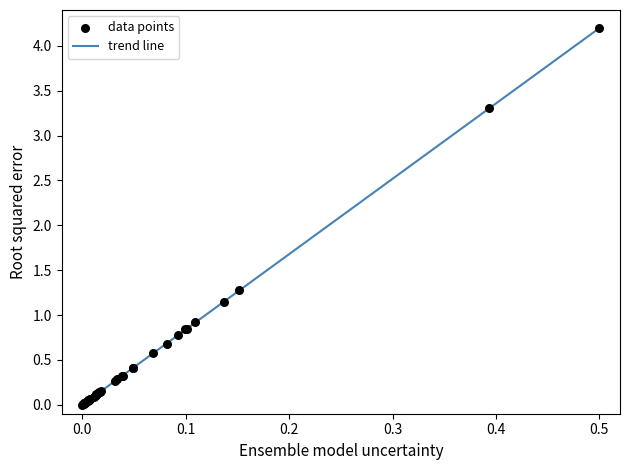

What Y value in the scatter plot is closest to 2?

1.3